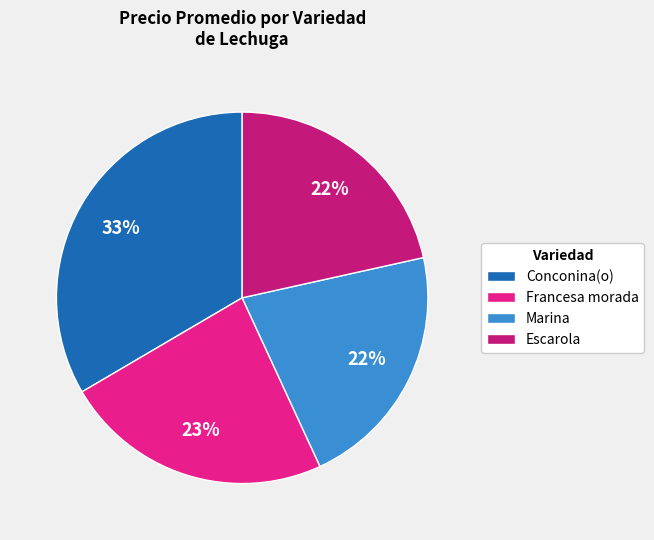

Do Escarola and Francesa morada together represent more than half of the pie?

No